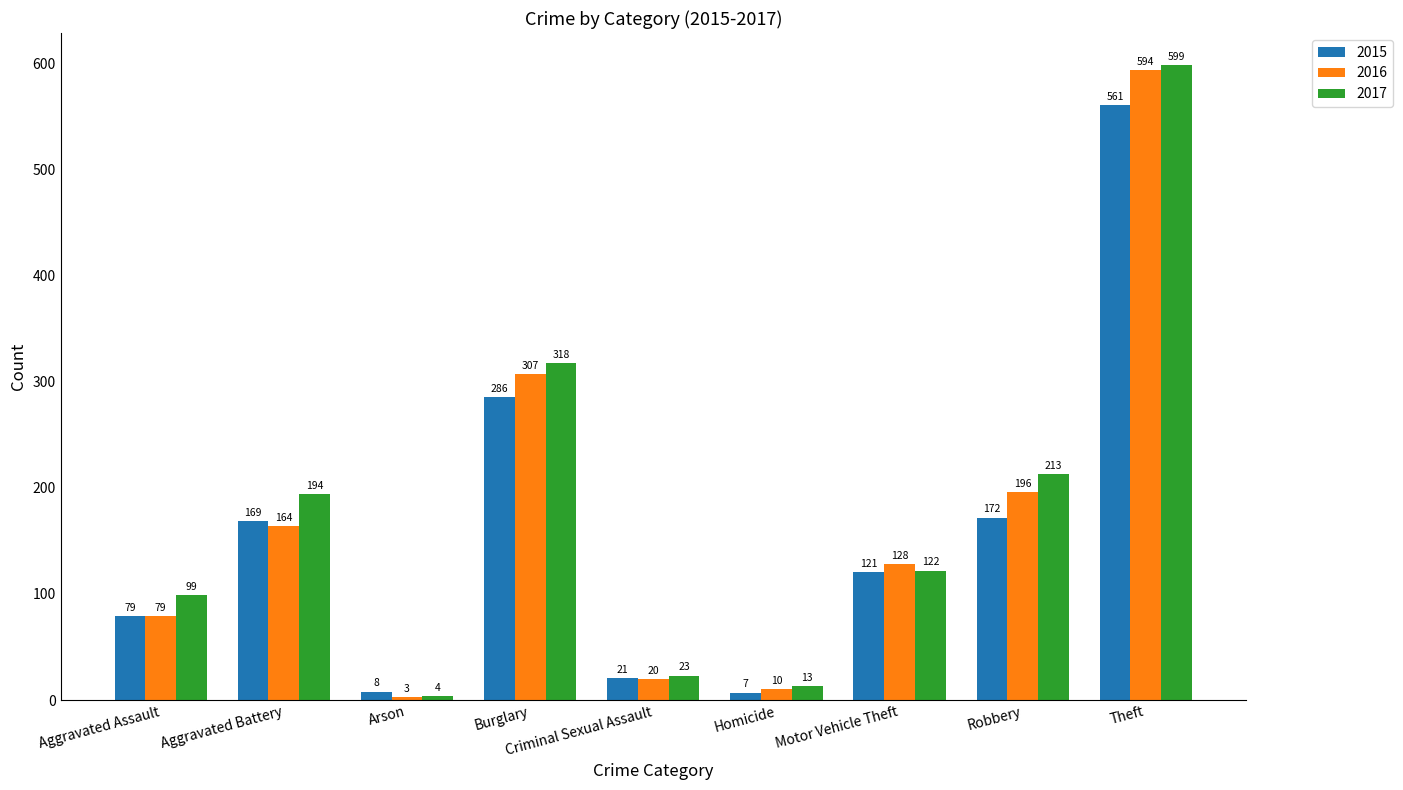

What is the sum of all 2017 values?

1585